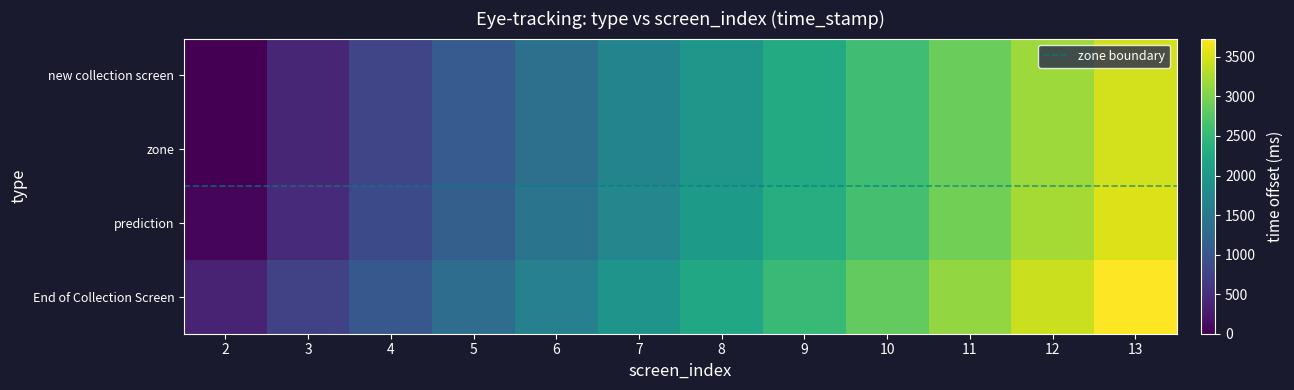

Between 5 and 7, which series saw the biggest shift?

new collection screen